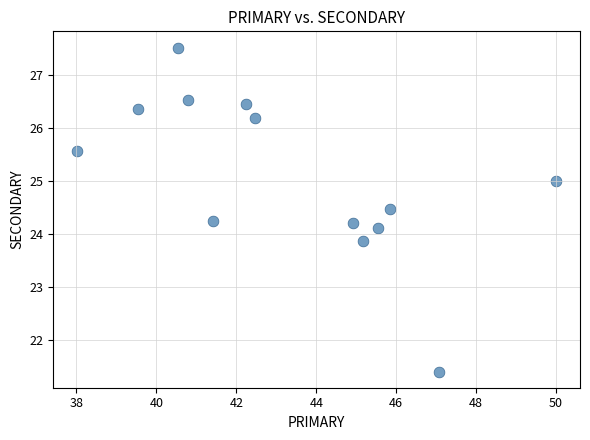

What is the range of Y values (max minus min)?

6.1